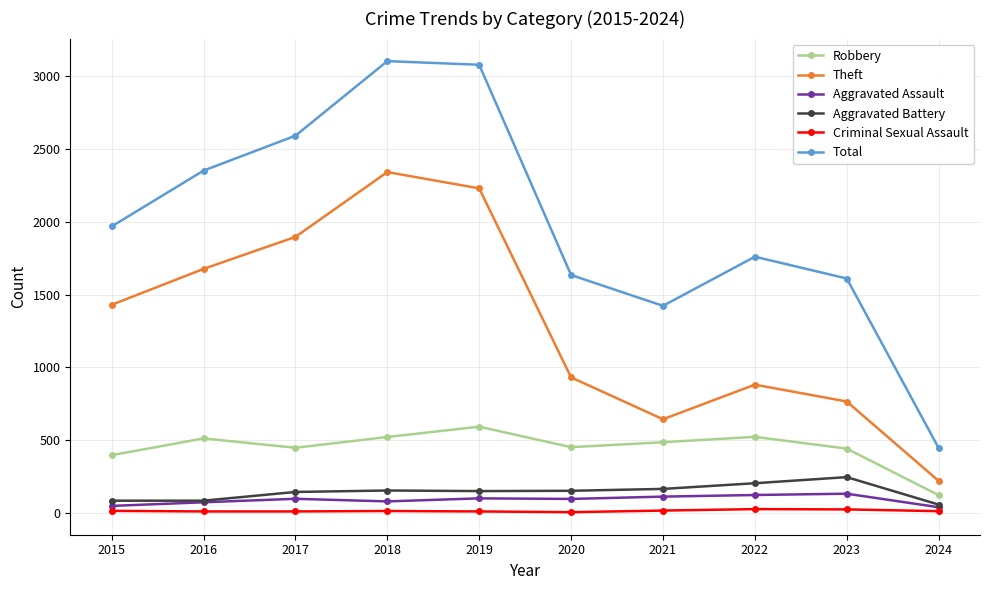

What is the minimum value for Total?

444